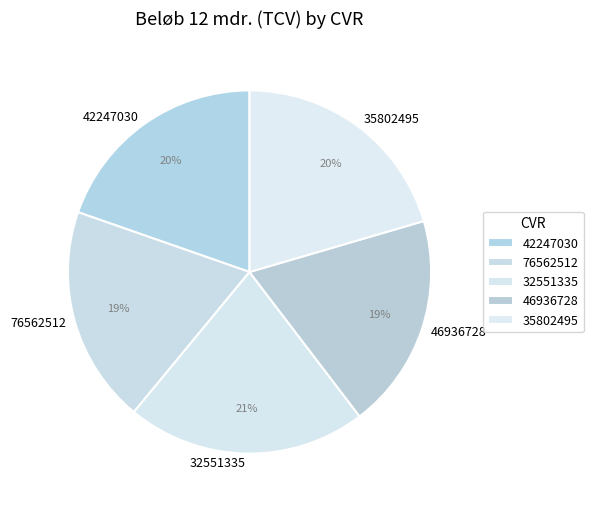

Is it true that 35802495 is 20% of the pie?

True